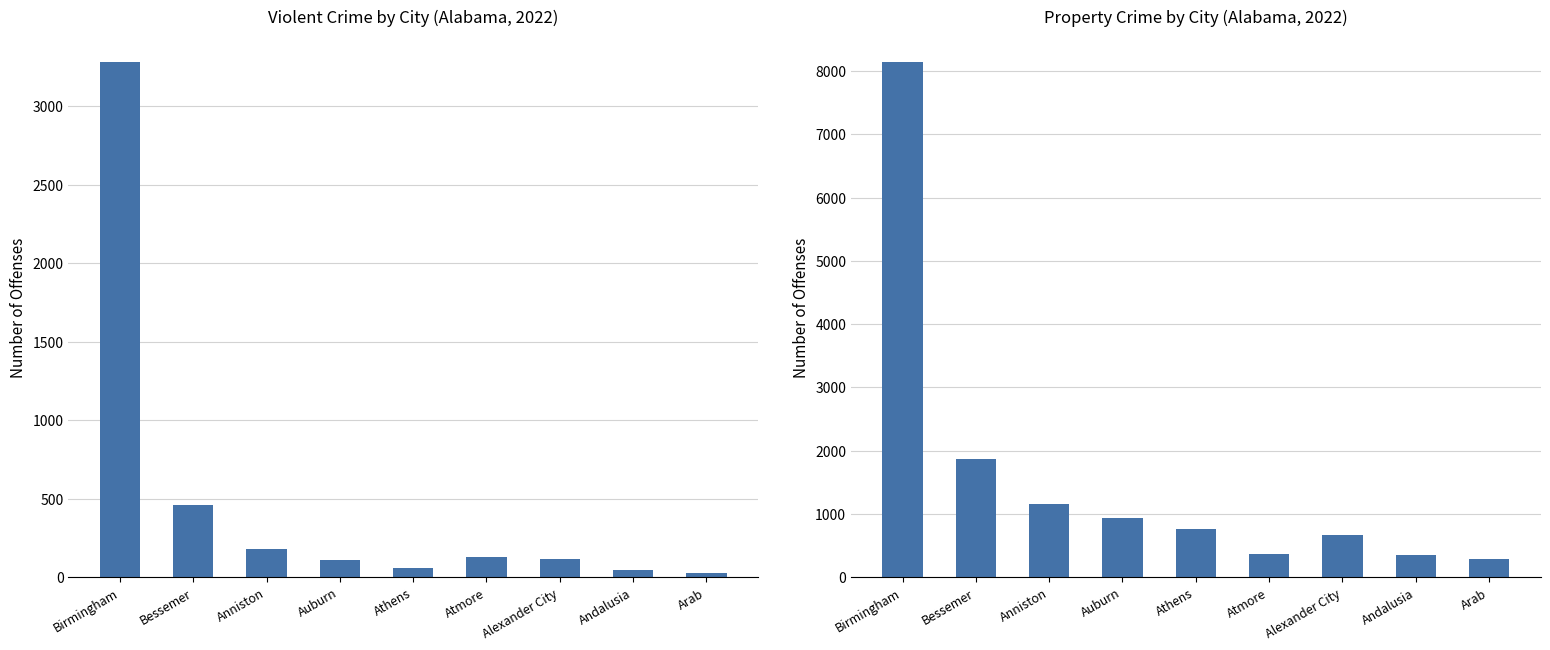

What is the total value across all series at Anniston?

1329